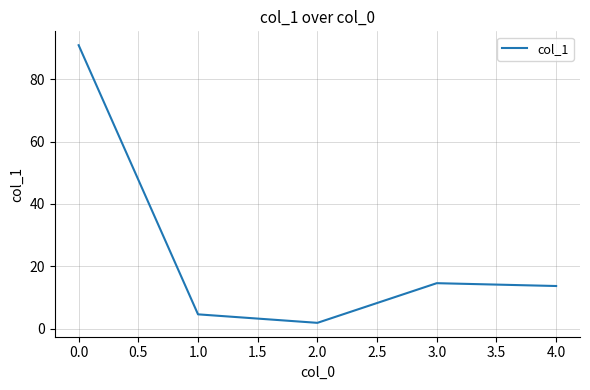

What is the change in value from 0.0 to 3.0?

-76.4